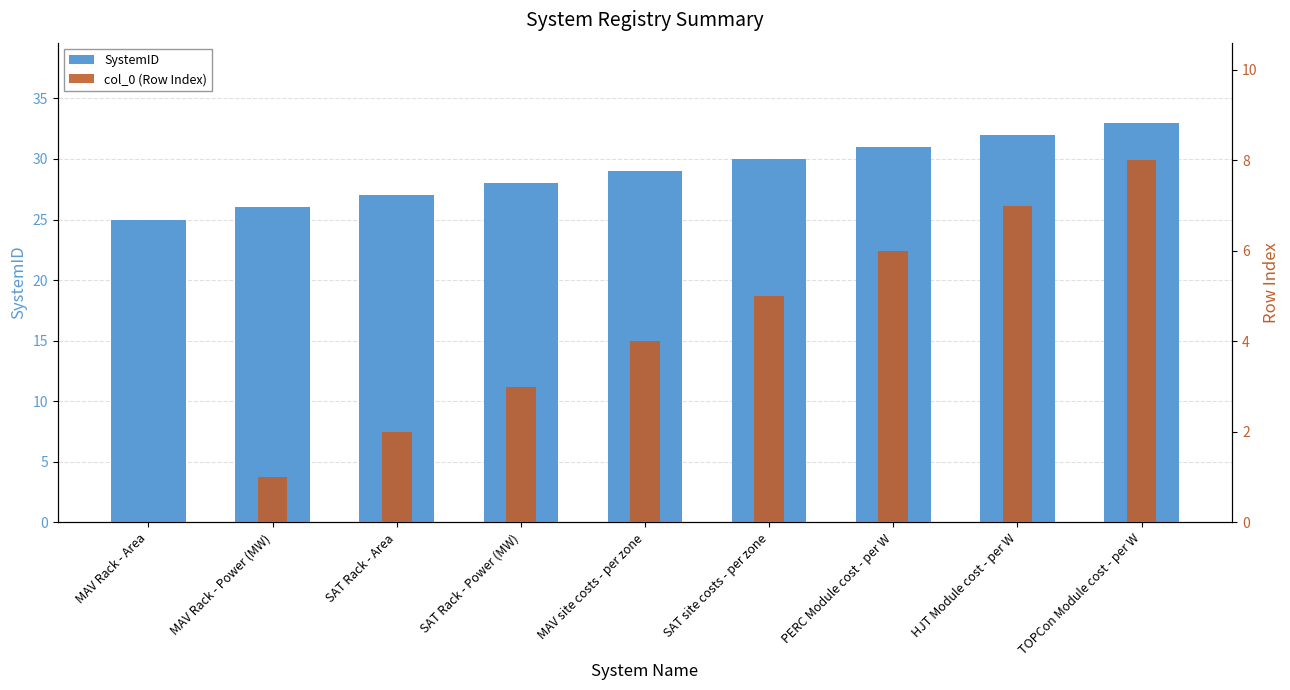

Reading right to left, list all the values displayed in this chart.

SystemID: TOPCon Module cost - per W=33	HJT Module cost - per W=32	PERC Module cost - per W=31	SAT site costs - per zone=30	MAV site costs - per zone=29	SAT Rack - Power (MW)=28	SAT Rack - Area=27	MAV Rack - Power (MW)=26	MAV Rack - Area=25
col_0 (Row Index): TOPCon Module cost - per W=8	HJT Module cost - per W=7	PERC Module cost - per W=6	SAT site costs - per zone=5	MAV site costs - per zone=4	SAT Rack - Power (MW)=3	SAT Rack - Area=2	MAV Rack - Power (MW)=1	MAV Rack - Area=0